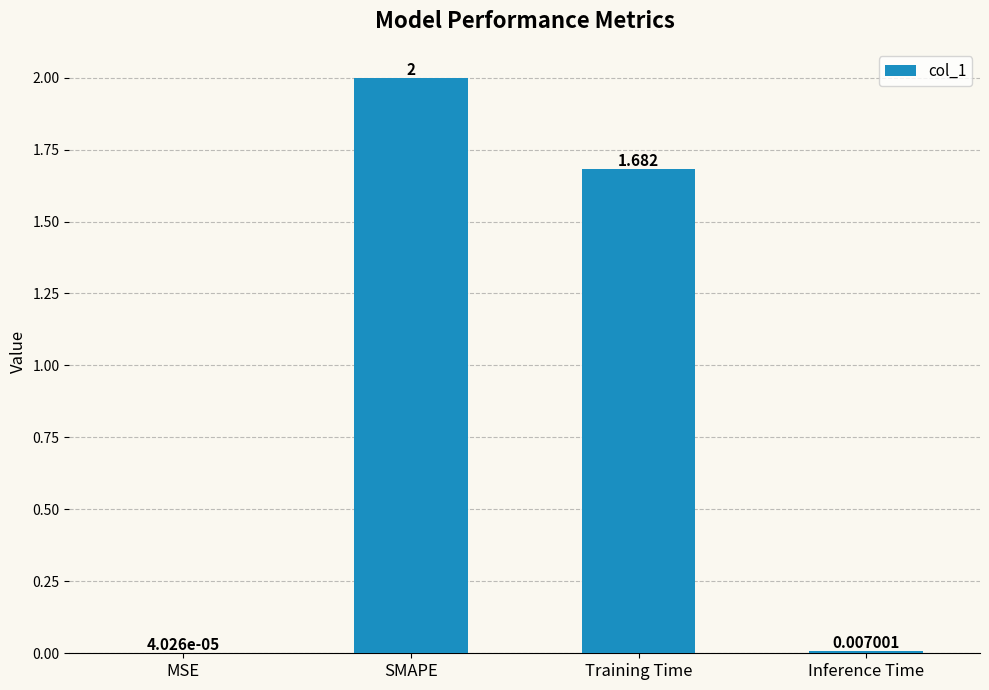

Between Training Time and Inference Time, which is larger?

Training Time